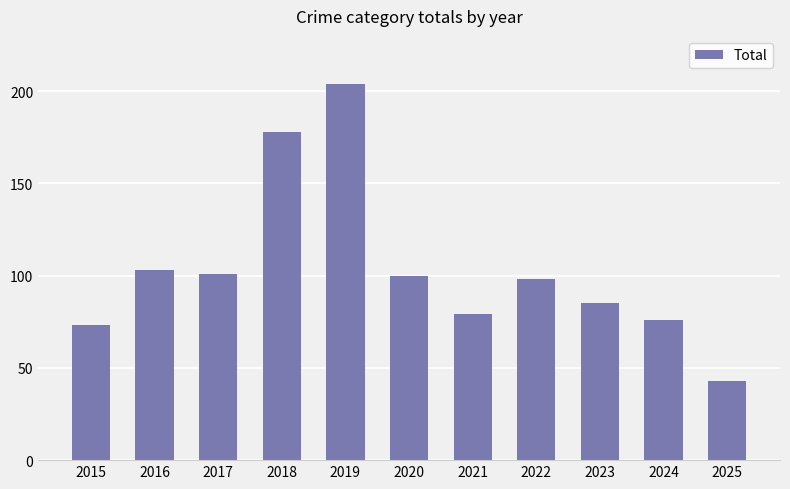

Is it true that the value at 2016 is 103?

True